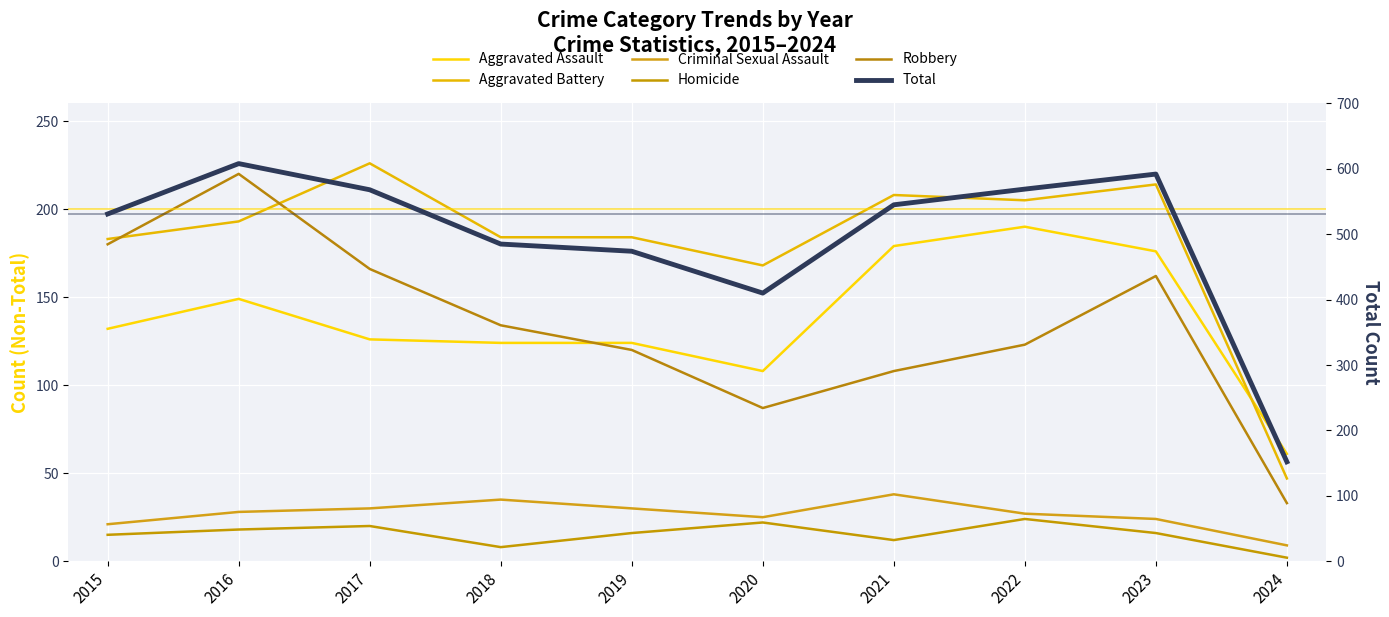

Reading left to right, list all the values displayed in this chart.

Aggravated Assault: 132	149	126	124	124	108	179	190	176	61
Aggravated Battery: 183	193	226	184	184	168	208	205	214	47
Criminal Sexual Assault: 21	28	30	35	30	25	38	27	24	9
Homicide: 15	18	20	8	16	22	12	24	16	2
Robbery: 180	220	166	134	120	87	108	123	162	33
Total: 531	608	568	485	474	410	545	569	592	152